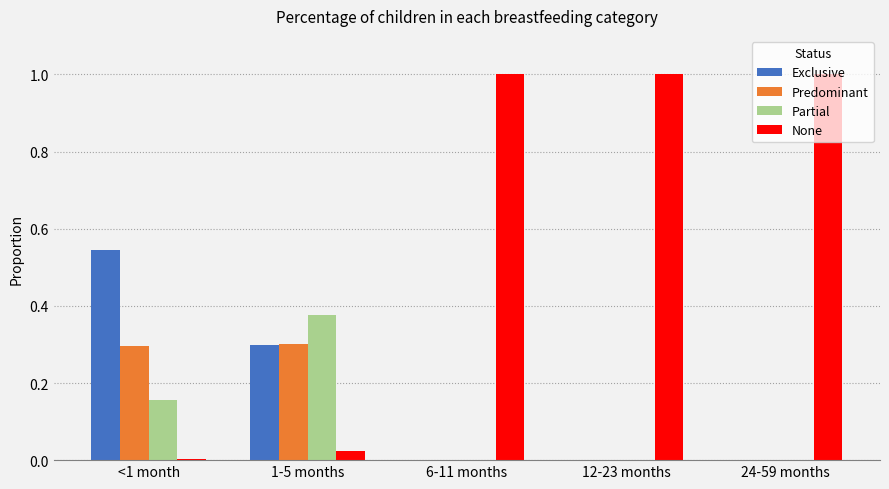

Is the value of None at <1 month greater than the value of Predominant at 1-5 months?

No